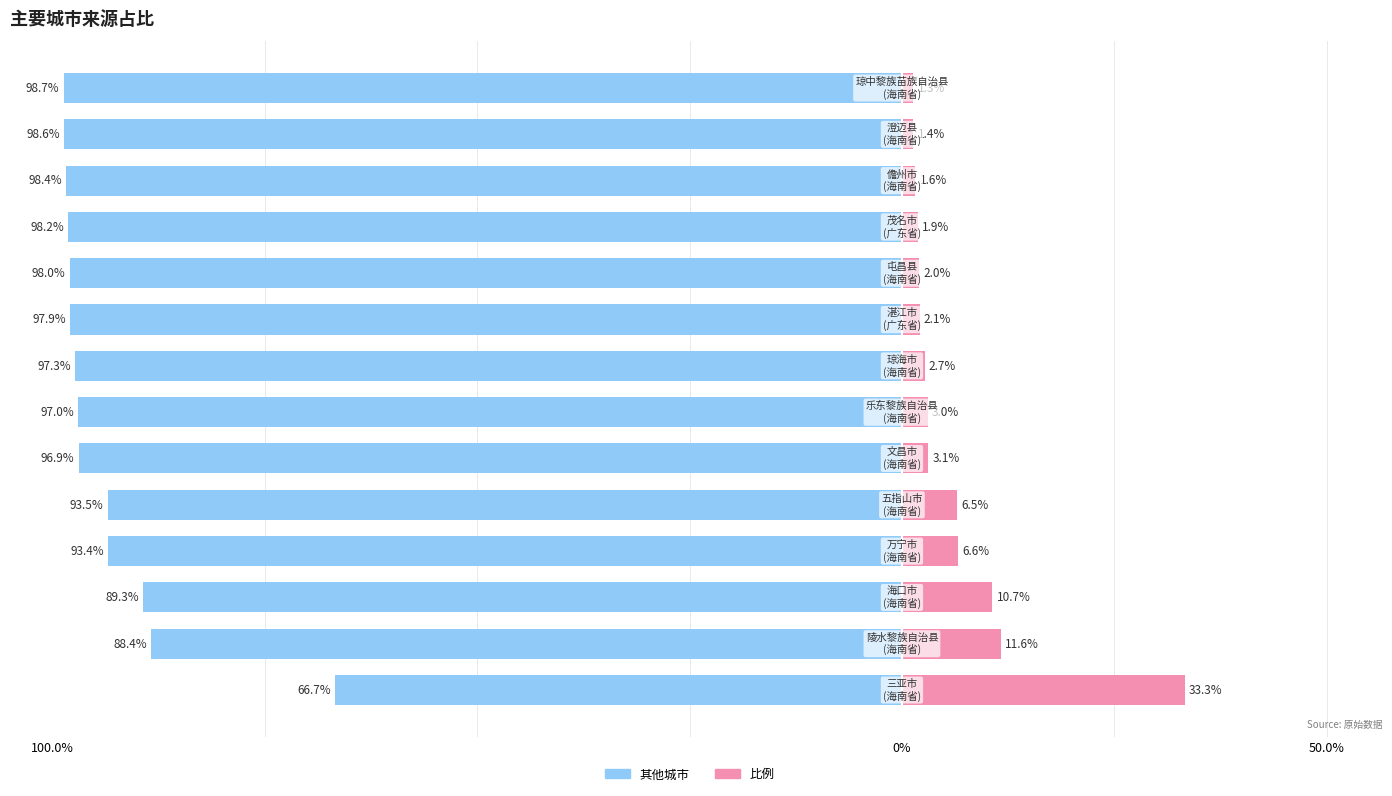

Are the bars horizontal?

Yes